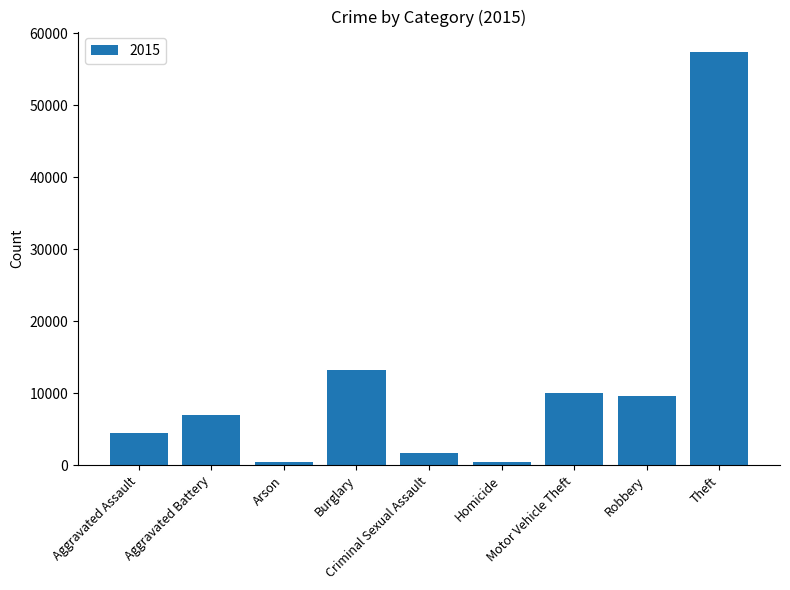

What is the greatest value displayed?

57353